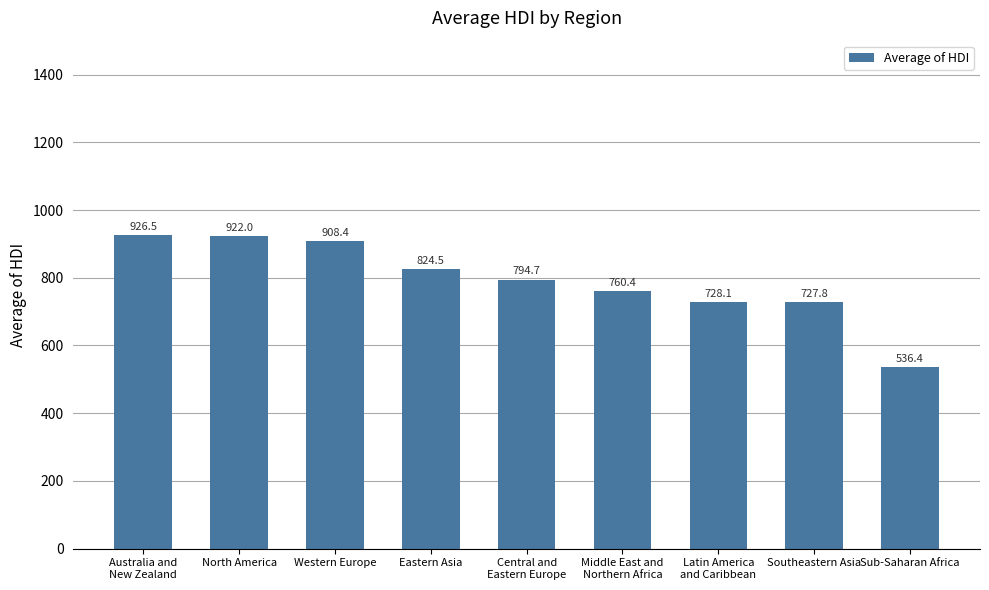

What is the value of the 6th bar from the left?

760.4